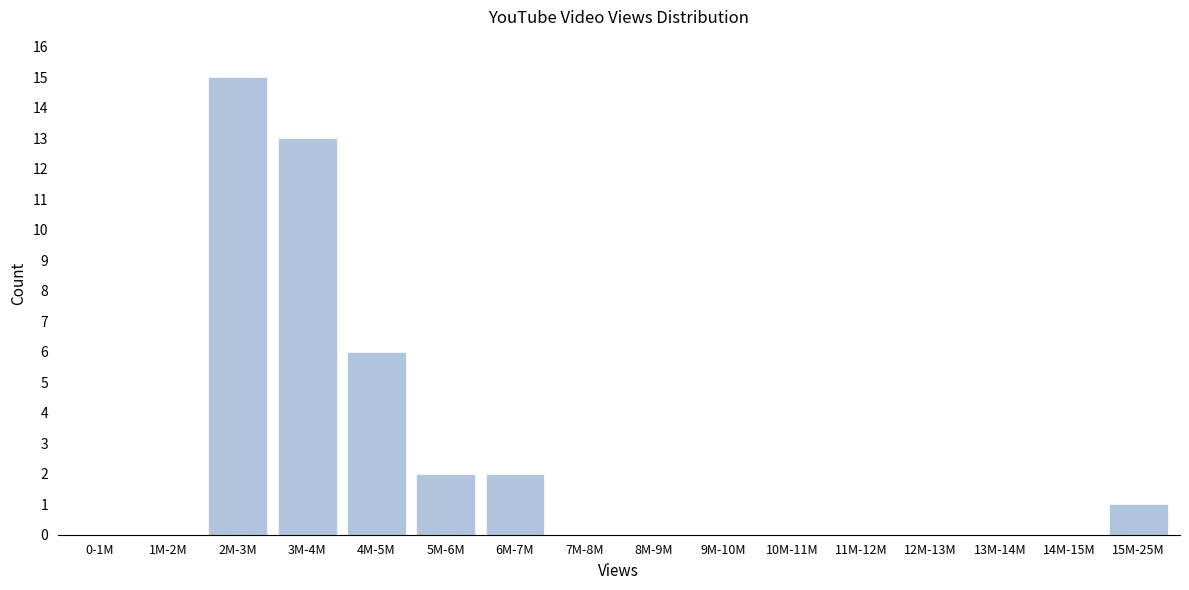

Reading left to right, extract all data points from this chart.

0-1M=0	1M-2M=0	2M-3M=15	3M-4M=13	4M-5M=6	5M-6M=2	6M-7M=2	7M-8M=0	8M-9M=0	9M-10M=0	10M-11M=0	11M-12M=0	12M-13M=0	13M-14M=0	14M-15M=0	15M-25M=1